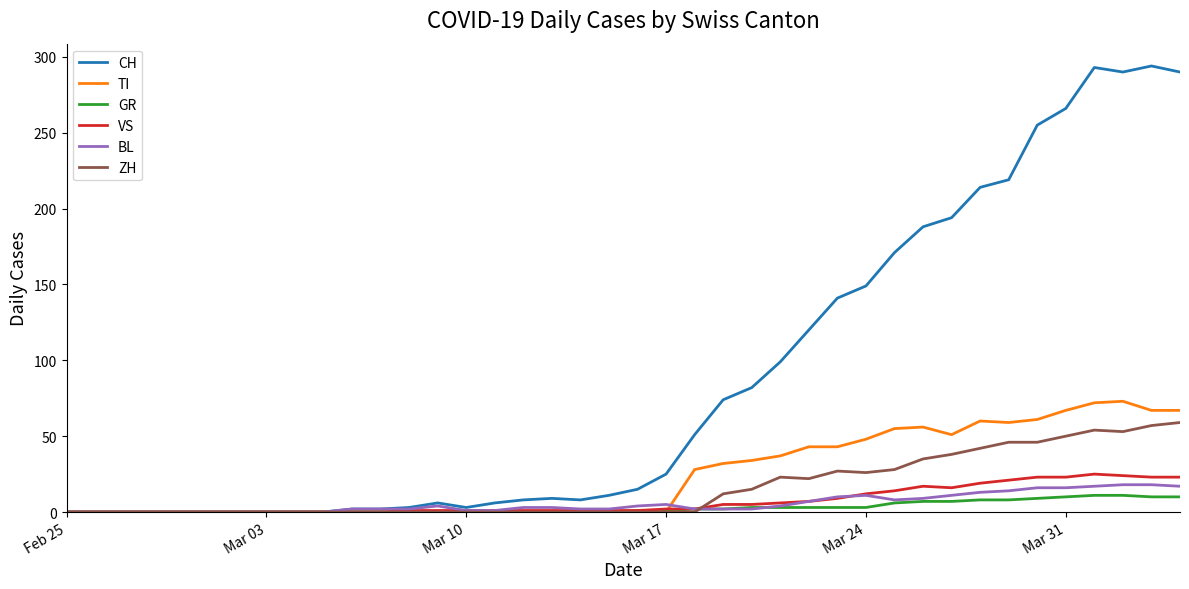

Which series has the widest spread of values?

CH